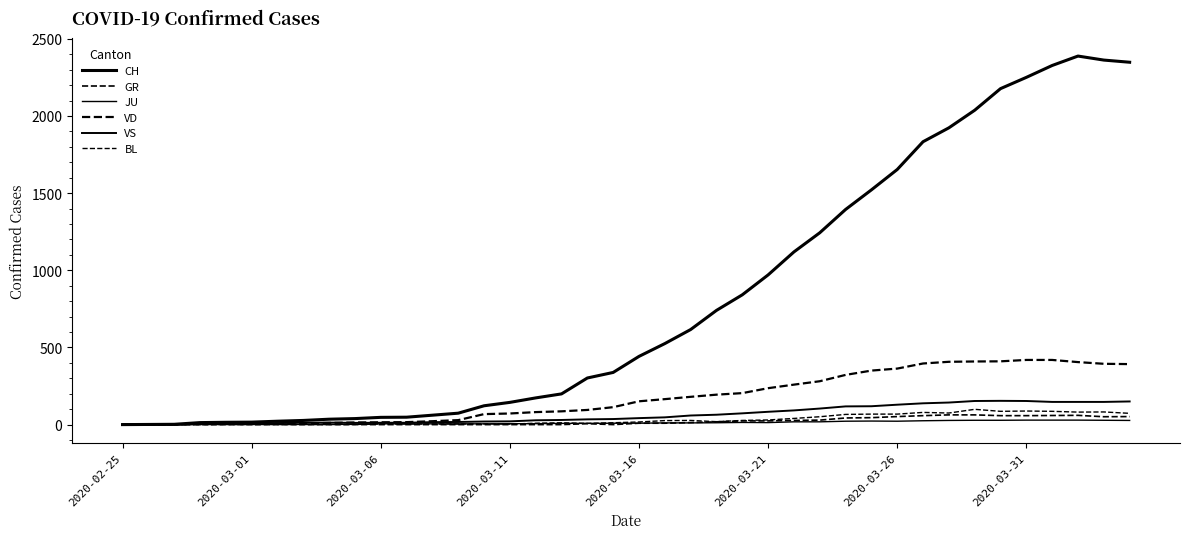

True or false: CH and BL cross at least once.

False